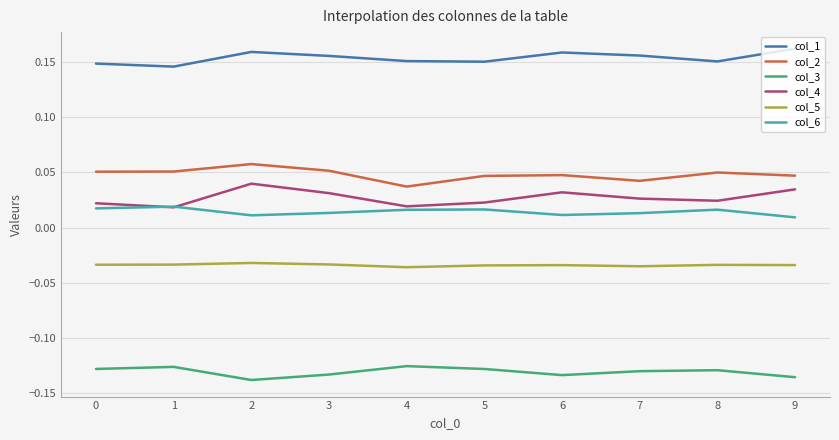

How many distinct data groups are displayed?

6